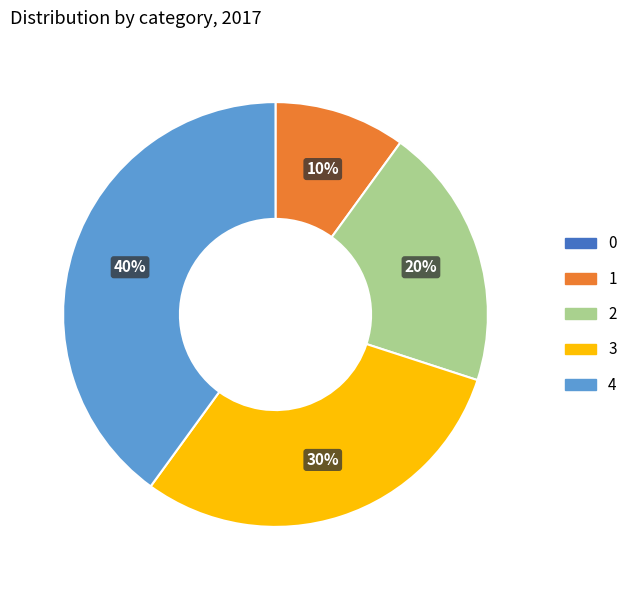

What is the largest slice in the pie chart?

4